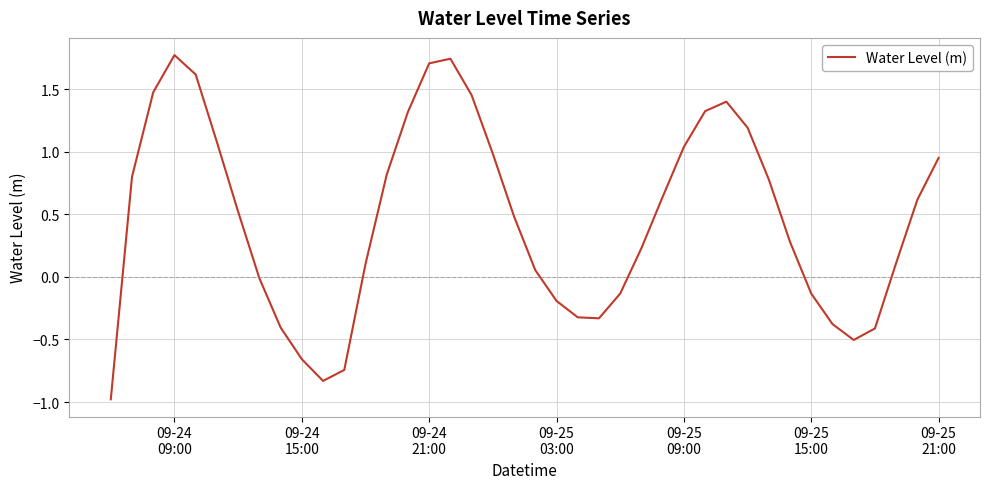

What is the difference between the maximum and minimum values?

2.7